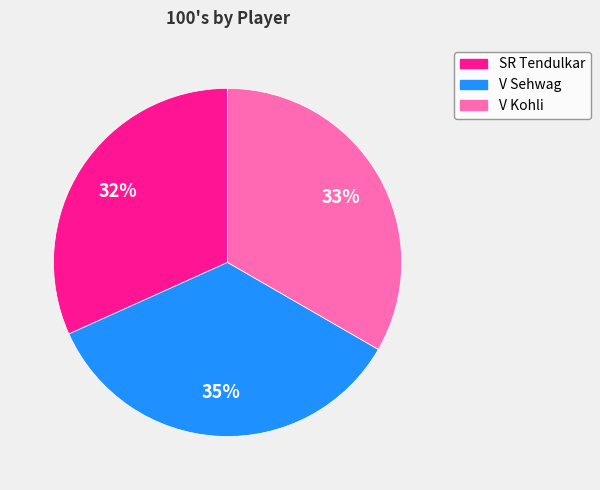

What is the smallest slice in the pie chart?

SR Tendulkar